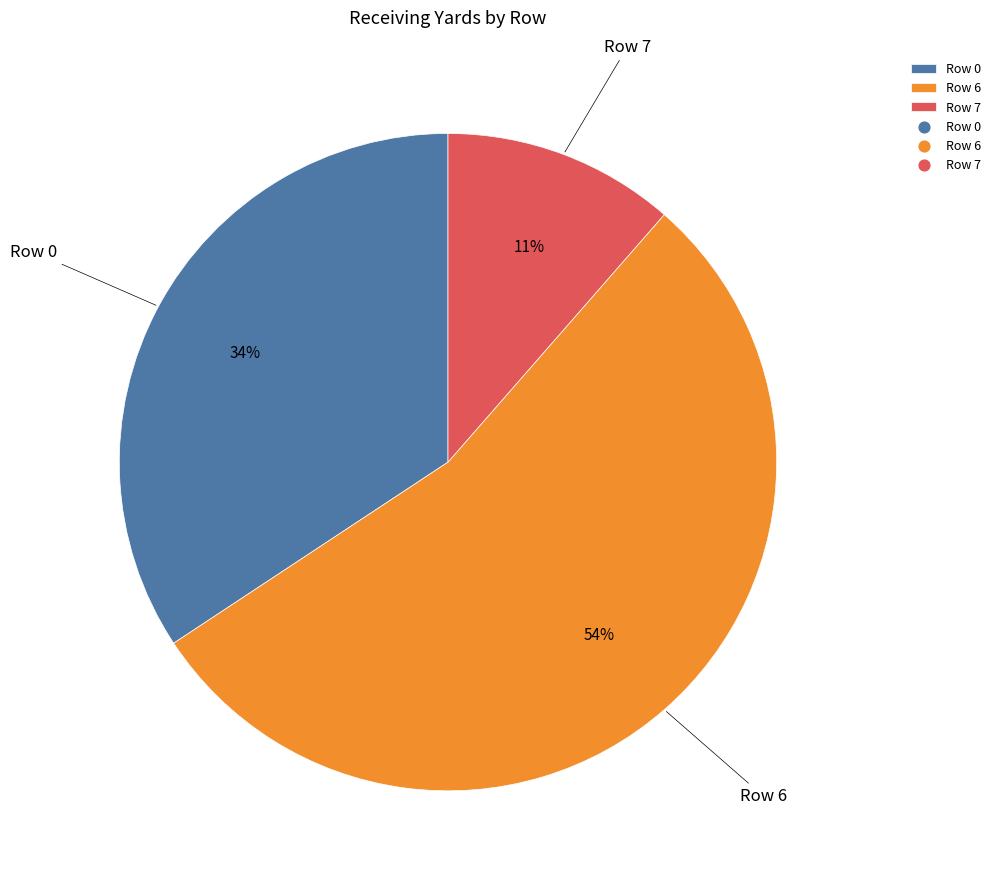

Count the number of slices in the pie.

3